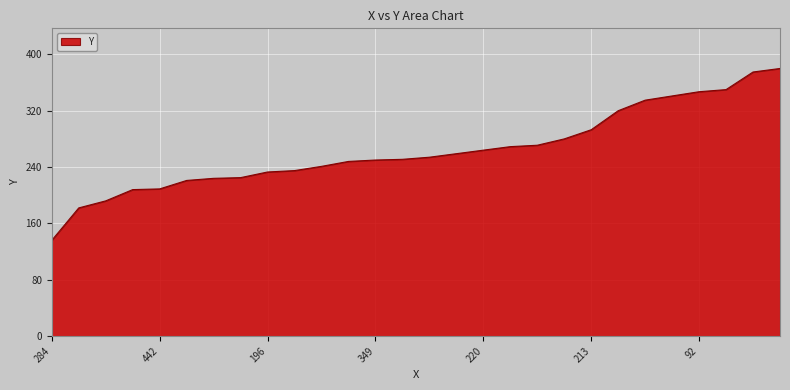

What is the smallest value displayed?

136